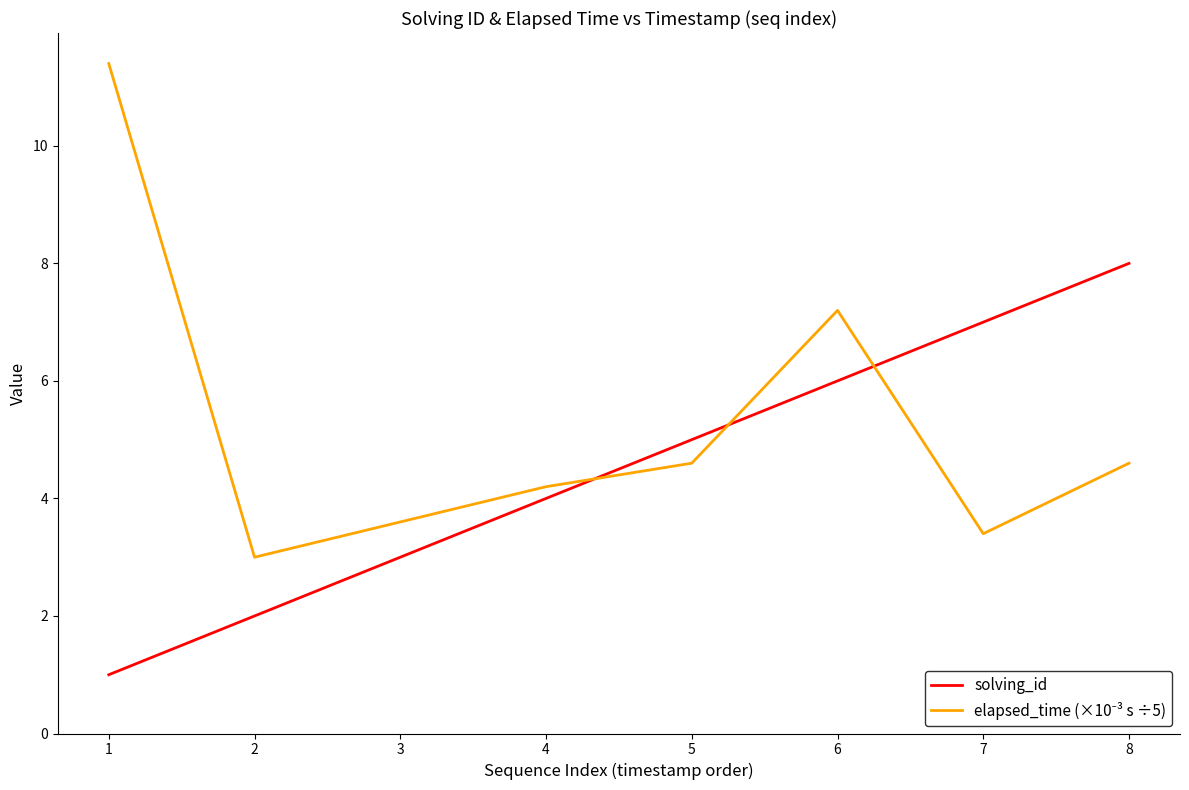

Between 4 and 7, which series saw the biggest shift?

solving_id